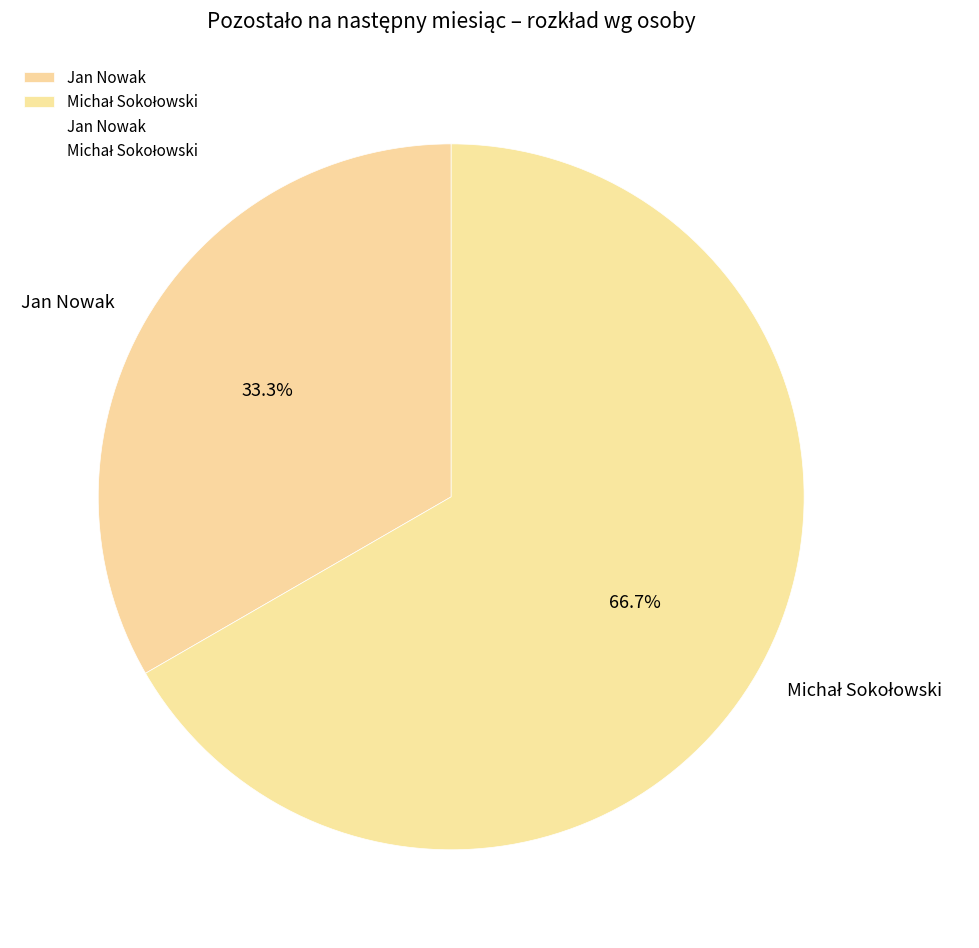

What is the smallest slice in the pie chart?

Jan Nowak